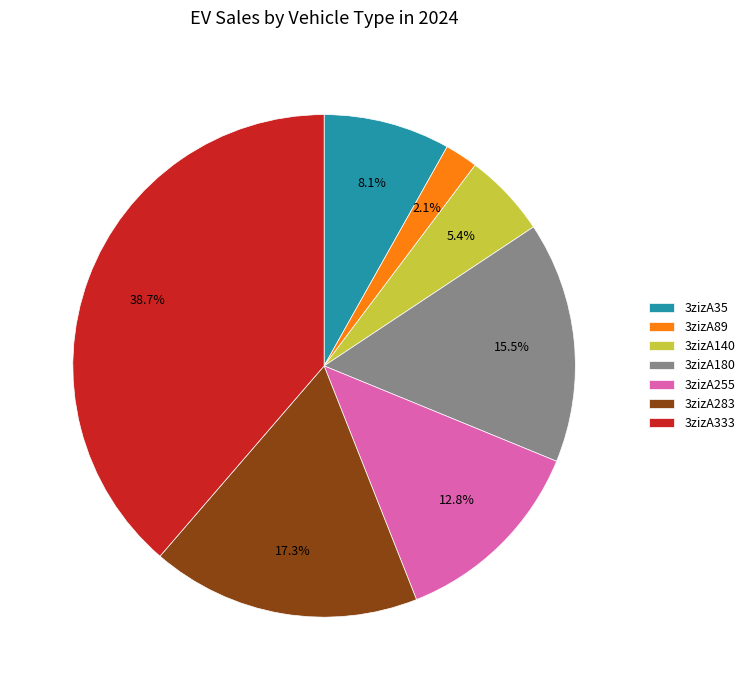

True or false: 3zizA333 accounts for 39% of the total.

True